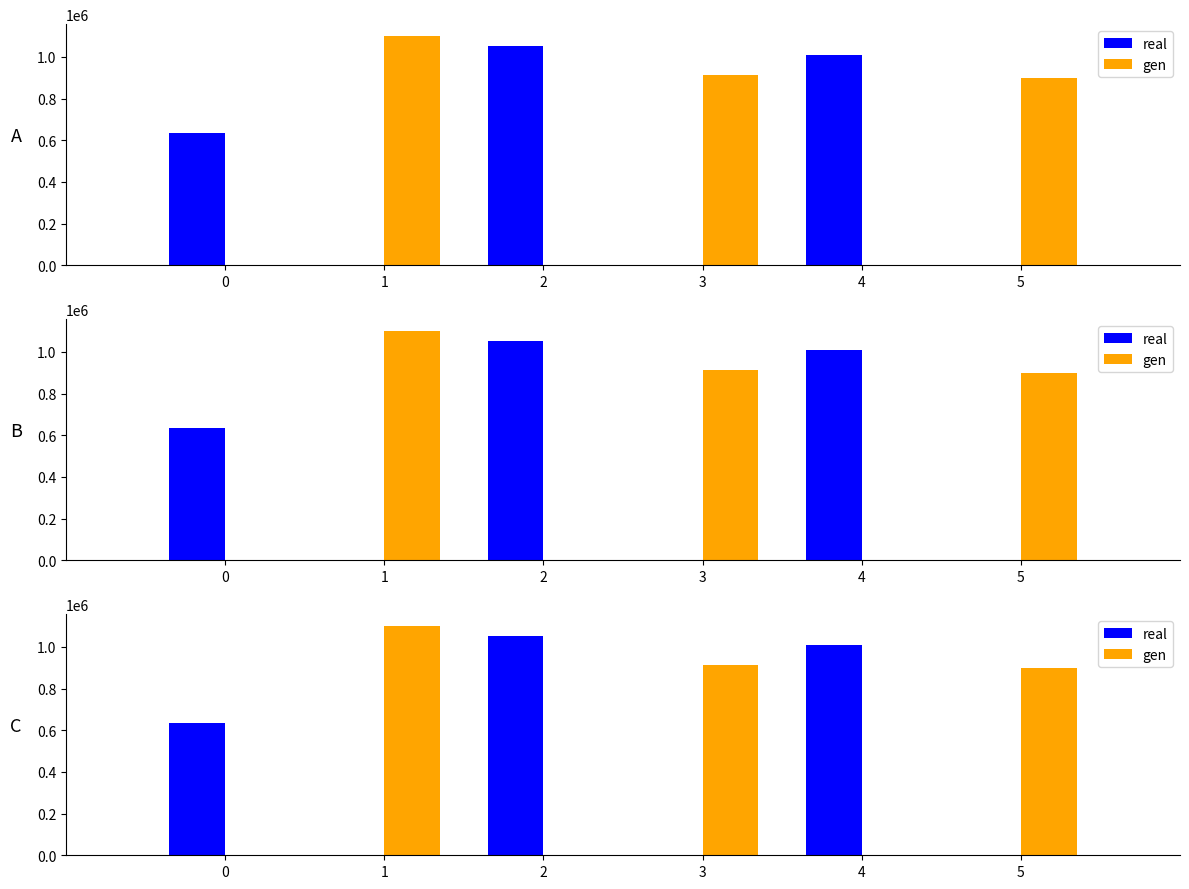

List the series in order of their overall mean, lowest first.

real, gen